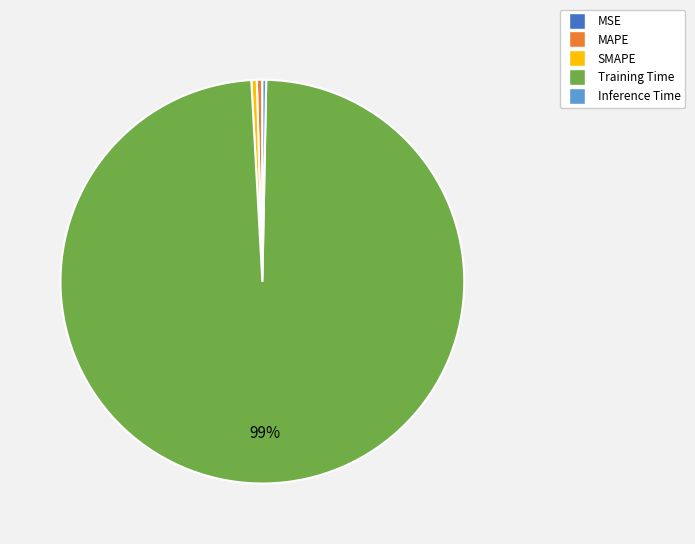

Is it true that SMAPE is 0% of the pie?

True